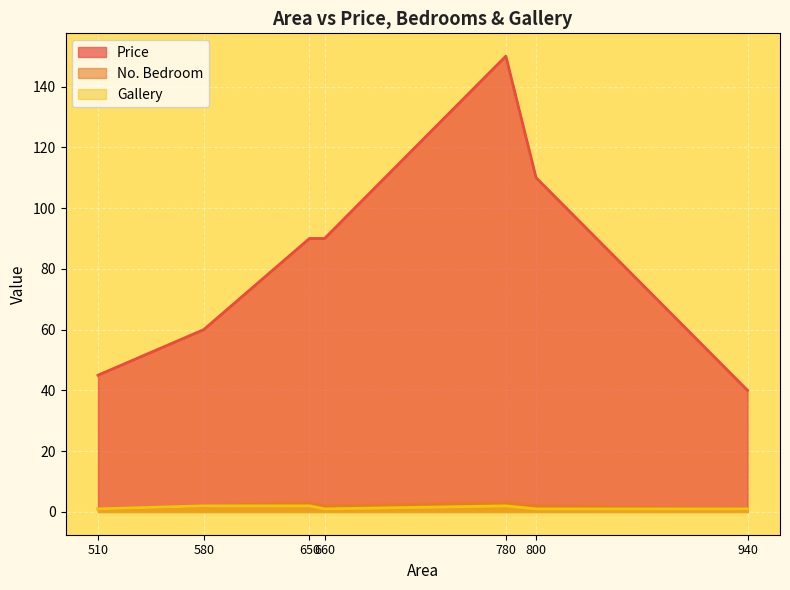

Rank the categories by No. Bedroom value from highest to lowest.

650, 780, 580, 660, 800, 510, 940